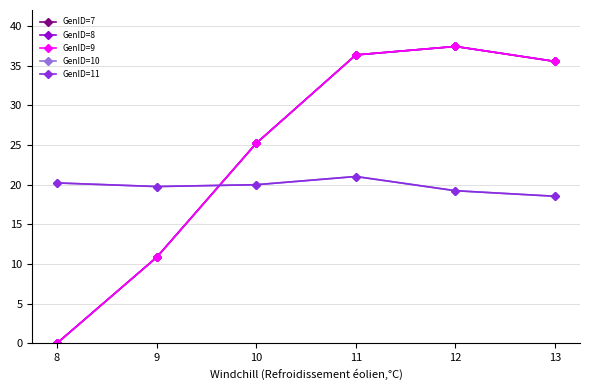

How many lines are shown in the chart?

5